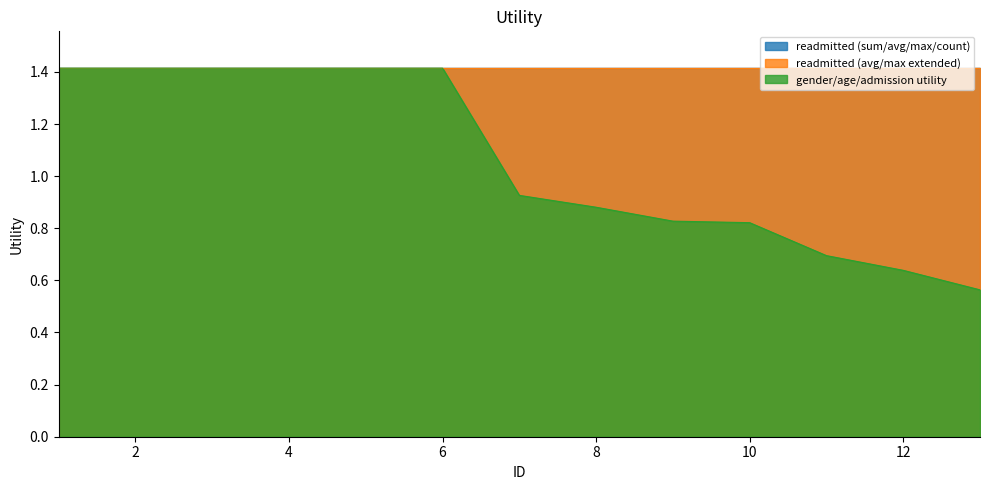

Which series has the widest spread of values?

gender/age/admission